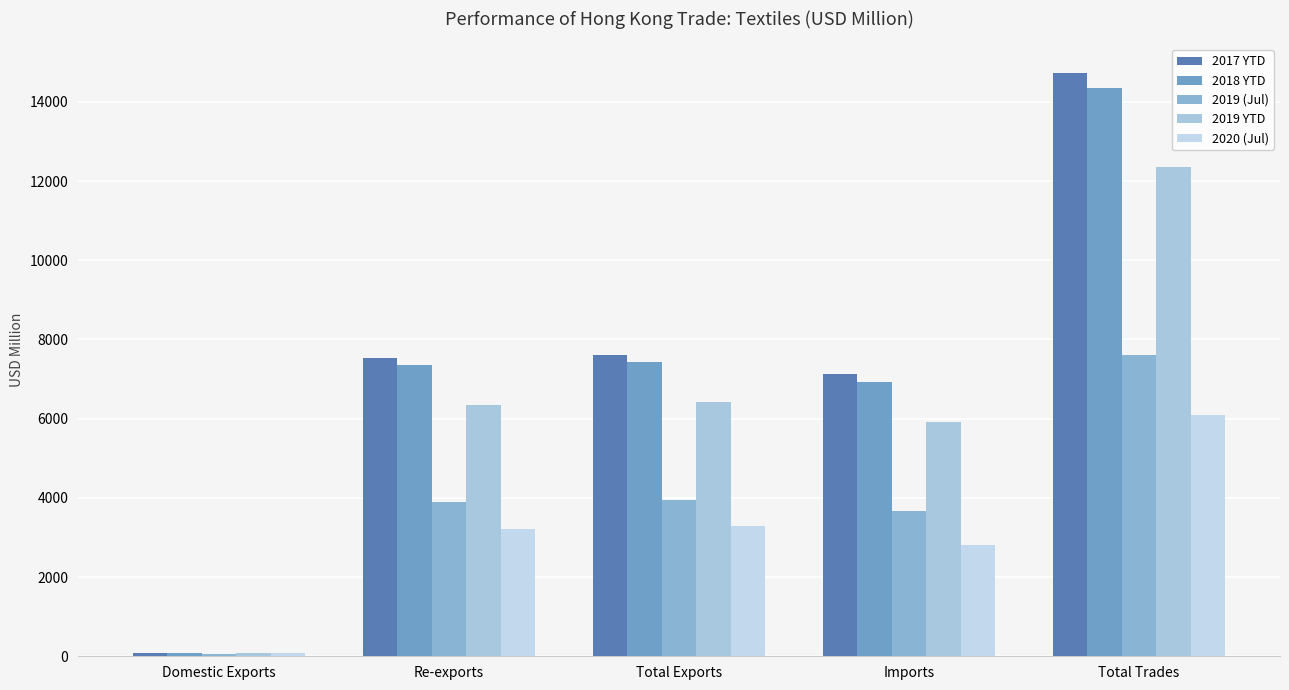

The value of 2018 YTD at Total Trades is 6330.8. True or false?

False